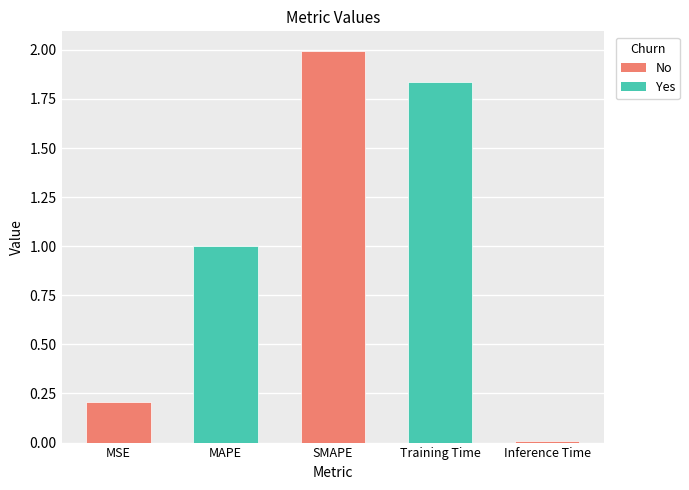

At which category does the chart reach its peak across all series?

SMAPE